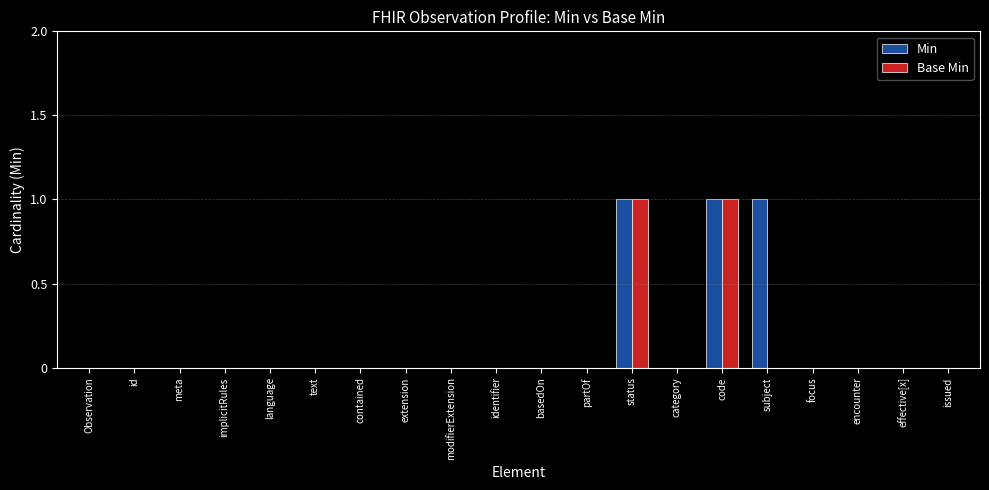

Reading left to right, list all the values displayed in this chart.

Min: 0	0	0	0	0	0	0	0	0	0	0	0	1	0	1	1	0	0	0	0
Base Min: 0	0	0	0	0	0	0	0	0	0	0	0	1	0	1	0	0	0	0	0